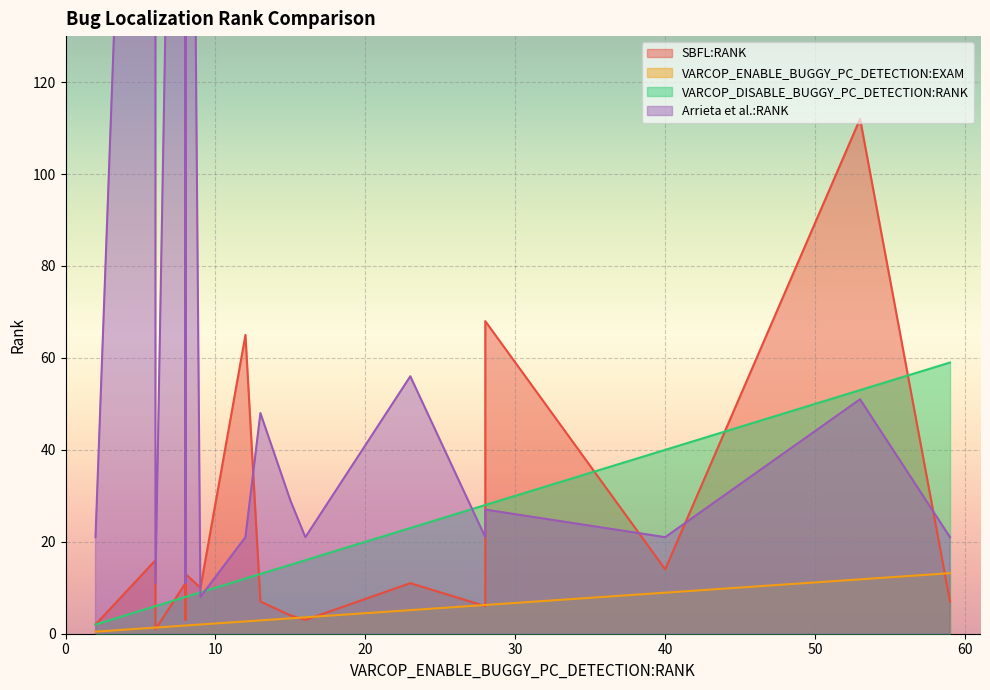

True or false: VARCOP_DISABLE_BUGGY_PC_DETECTION:RANK and VARCOP_ENABLE_BUGGY_PC_DETECTION:EXAM intersect in this chart.

False